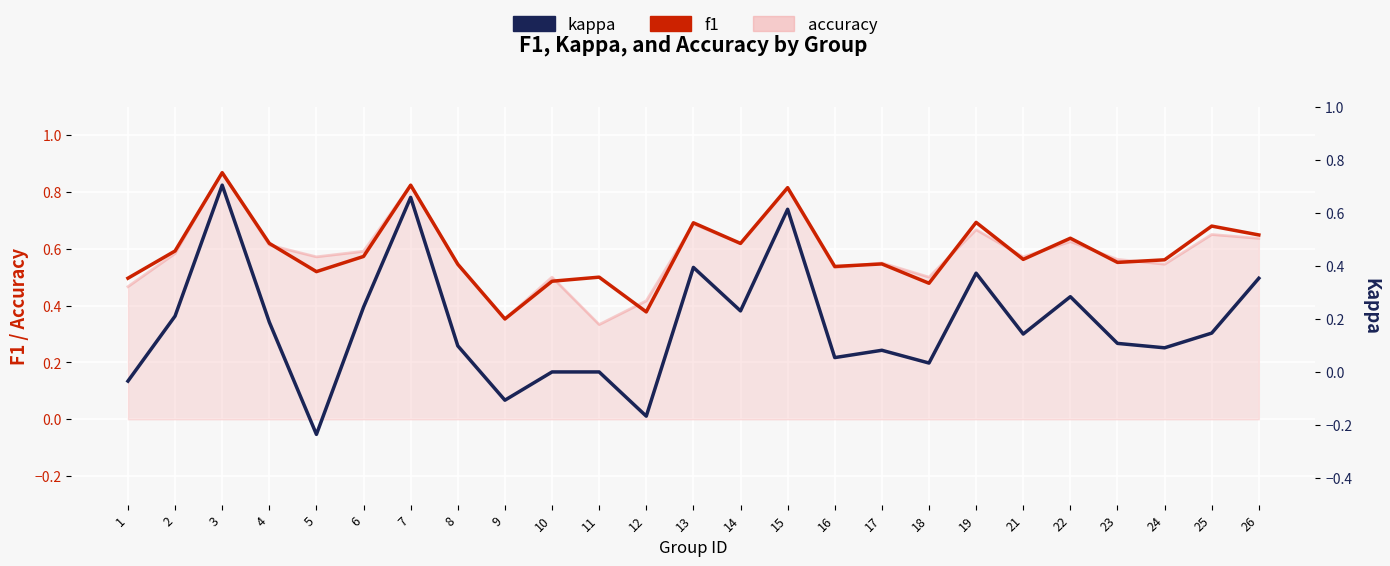

Rank the categories by kappa value from highest to lowest.

3, 7, 15, 13, 19, 26, 22, 6, 14, 2, 4, 25, 21, 23, 8, 24, 17, 16, 18, 10, 11, 1, 9, 12, 5